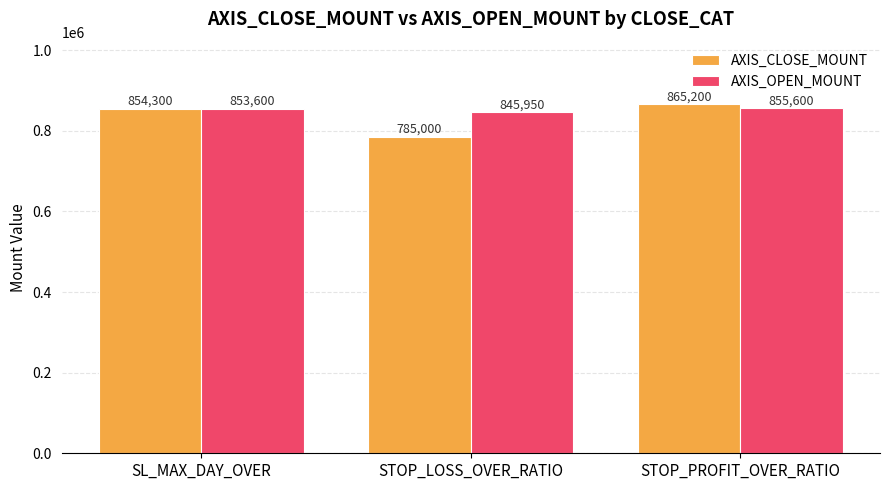

Which category has the highest value in the AXIS_CLOSE_MOUNT series?

STOP_PROFIT_OVER_RATIO